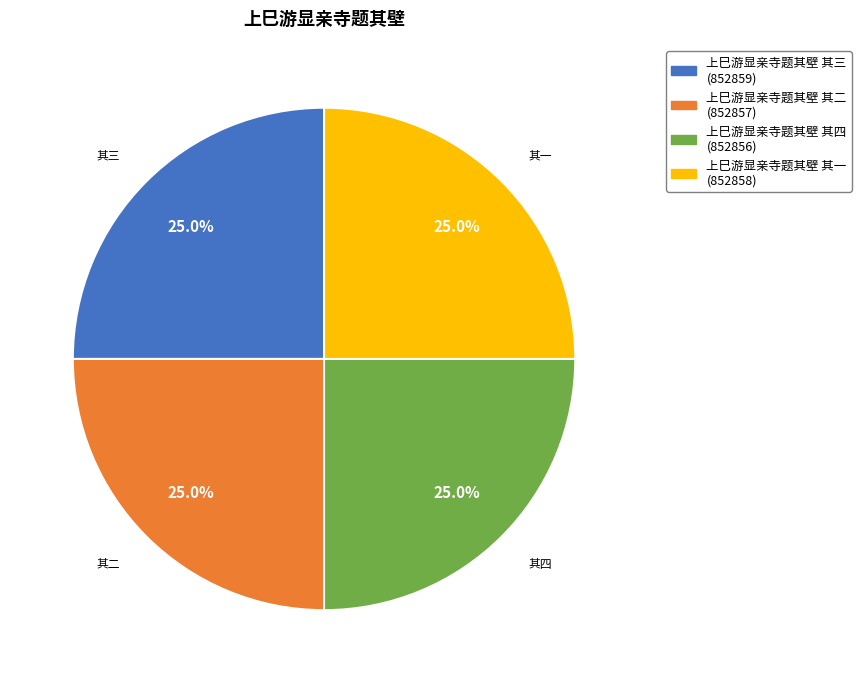

Does 上巳游显亲寺题其壁 其三 represent more than half of the total?

No